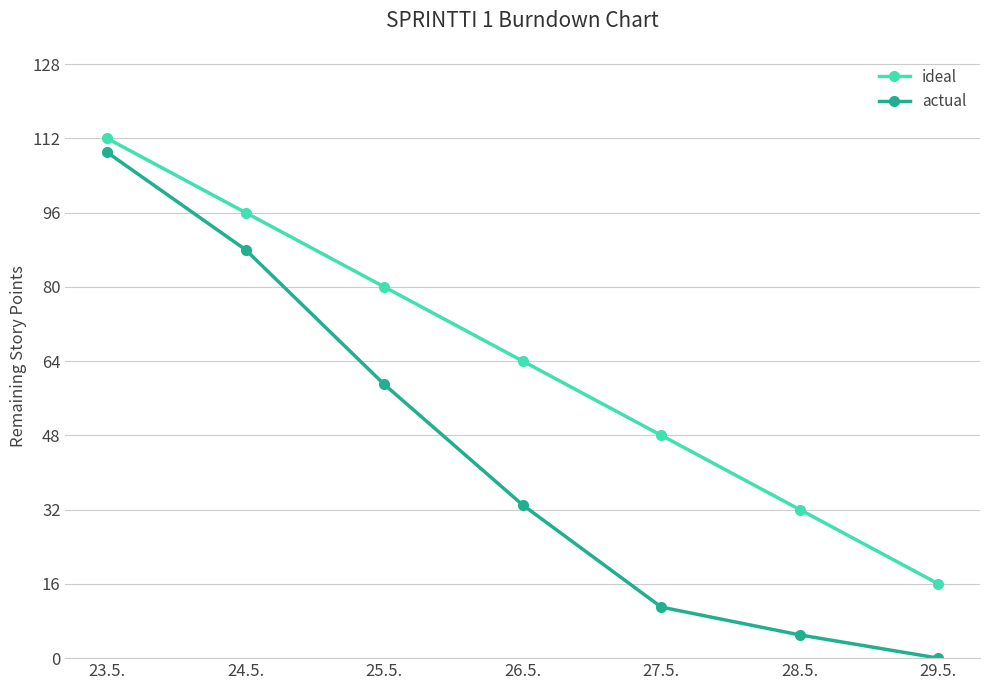

What is the label of the 5th point from the right?

25.5.